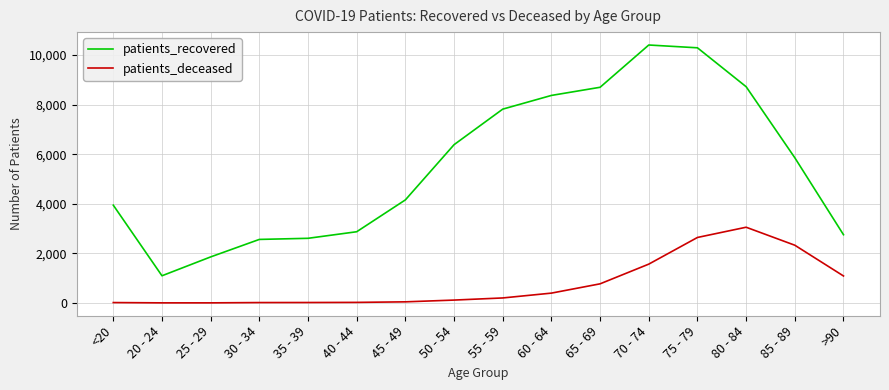

What is the greatest value displayed?

10409